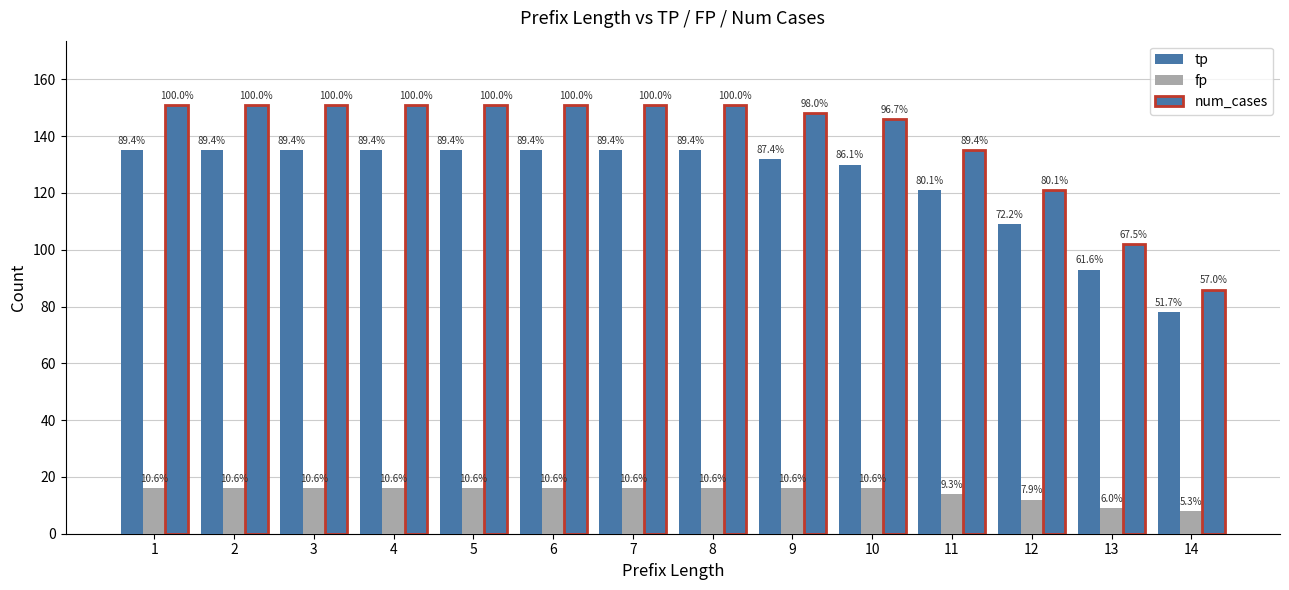

Which category has the lowest value in the num_cases series?

14